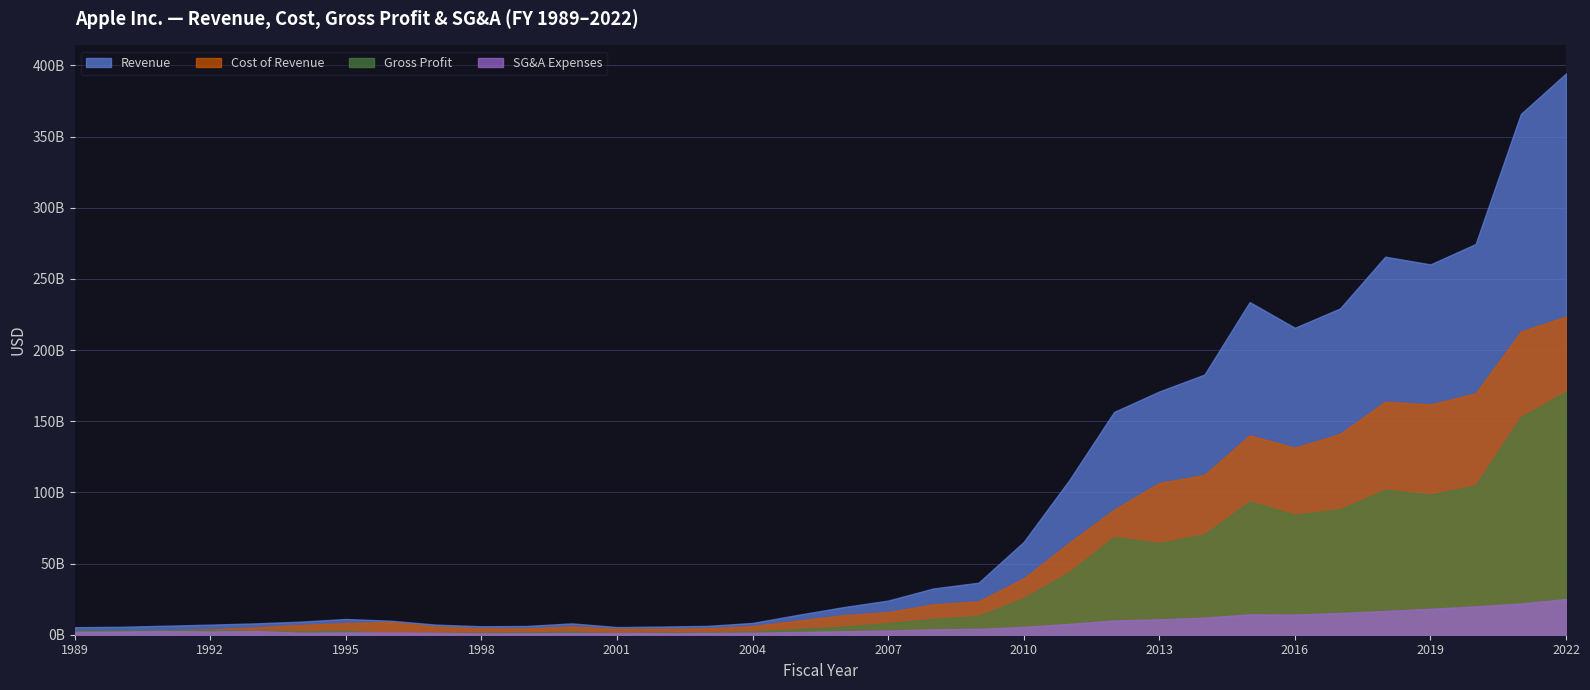

Reading left to right, list all the values displayed in this chart.

Revenue: 1989=5284000000	1990=5558400000	1991=6308800000	1992=7086500000	1993=7977000000	1994=9188748000	1995=11062000000	1996=9833000000	1997=7081000000	1998=5941000000	1999=6134000000	2000=7983000000	2001=5363000000	2002=5742000000	2003=6207000000	2004=8279000000	2005=13931000000	2006=19315000000	2007=24006000000	2008=32479000000	2009=36537000000	2010=65225000000	2011=108249000000	2012=156508000000	2013=170910000000	2014=182795000000	2015=233715000000	2016=215639000000	2017=229234000000	2018=265595000000	2019=260174000000	2020=274515000000	2021=365817000000	2022=394328000000
Cost of Revenue: 1989=2570000000	1990=2403500000	1991=3109700000	1992=3774200000	1993=5082700000	1994=6844915000	1995=8204000000	1996=8865000000	1997=5713000000	1998=4462000000	1999=4438000000	2000=5817000000	2001=4128000000	2002=4139000000	2003=4499000000	2004=6020000000	2005=9888000000	2006=13717000000	2007=15852000000	2008=21334000000	2009=23397000000	2010=39541000000	2011=64431000000	2012=87846000000	2013=106606000000	2014=112258000000	2015=140089000000	2016=131376000000	2017=141048000000	2018=163756000000	2019=161782000000	2020=169559000000	2021=212981000000	2022=223546000000
Gross Profit: 1989=2714000000	1990=3154900000	1991=3199100000	1992=3312300000	1993=2894300000	1994=2343833000	1995=2858000000	1996=968000000	1997=1368000000	1998=1479000000	1999=1696000000	2000=2166000000	2001=1235000000	2002=1603000000	2003=1708000000	2004=2259000000	2005=4043000000	2006=5598000000	2007=8154000000	2008=11145000000	2009=13140000000	2010=25684000000	2011=43818000000	2012=68662000000	2013=64304000000	2014=70537000000	2015=93626000000	2016=84263000000	2017=88186000000	2018=101839000000	2019=98392000000	2020=104956000000	2021=152836000000	2022=170782000000
SG&A Expenses: 1989=1954900000	1990=2240200000	1991=2547400000	1992=2289400000	1993=2617800000	1994=1384111000	1995=1583000000	1996=1568000000	1997=1286000000	1998=908000000	1999=996000000	2000=1166000000	2001=1138000000	2002=1111000000	2003=1212000000	2004=1421000000	2005=1859000000	2006=2433000000	2007=2963000000	2008=3761000000	2009=4149000000	2010=5517000000	2011=7599000000	2012=10040000000	2013=10830000000	2014=11993000000	2015=14329000000	2016=14194000000	2017=15261000000	2018=16705000000	2019=18245000000	2020=19916000000	2021=21973000000	2022=25094000000